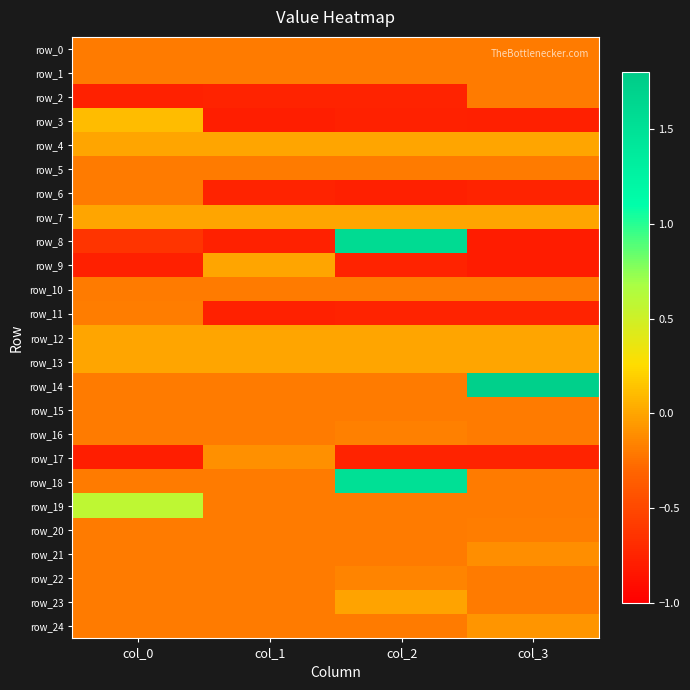

Reading left to right, extract all data points from this chart.

row_0: col_0=-0.2	col_1=-0.2	col_2=-0.2	col_3=-0.2
row_1: col_0=-0.2	col_1=-0.2	col_2=-0.2	col_3=-0.2
row_2: col_0=-0.8	col_1=-0.8	col_2=-0.8	col_3=-0.2
row_3: col_0=0.1	col_1=-0.8	col_2=-0.8	col_3=-0.8
row_4: col_0=0.0	col_1=0.0	col_2=0.0	col_3=0.0
row_5: col_0=-0.2	col_1=-0.2	col_2=-0.2	col_3=-0.2
row_6: col_0=-0.2	col_1=-0.8	col_2=-0.8	col_3=-0.8
row_7: col_0=0.0	col_1=0.0	col_2=0.0	col_3=0.0
row_8: col_0=-0.6	col_1=-0.8	col_2=1.6	col_3=-0.8
row_9: col_0=-0.8	col_1=0.0	col_2=-0.8	col_3=-0.8
row_10: col_0=-0.2	col_1=-0.2	col_2=-0.2	col_3=-0.2
row_11: col_0=-0.2	col_1=-0.8	col_2=-0.8	col_3=-0.8
row_12: col_0=0.0	col_1=0.0	col_2=0.0	col_3=0.0
row_13: col_0=0.0	col_1=0.0	col_2=0.0	col_3=0.0
row_14: col_0=-0.2	col_1=-0.2	col_2=-0.2	col_3=1.7
row_15: col_0=-0.2	col_1=-0.2	col_2=-0.2	col_3=-0.2
row_16: col_0=-0.2	col_1=-0.2	col_2=-0.2	col_3=-0.2
row_17: col_0=-0.8	col_1=-0.1	col_2=-0.8	col_3=-0.8
row_18: col_0=-0.2	col_1=-0.2	col_2=1.5	col_3=-0.2
row_19: col_0=0.6	col_1=-0.2	col_2=-0.2	col_3=-0.2
row_20: col_0=-0.2	col_1=-0.2	col_2=-0.2	col_3=-0.2
row_21: col_0=-0.2	col_1=-0.2	col_2=-0.2	col_3=-0.1
row_22: col_0=-0.2	col_1=-0.2	col_2=-0.2	col_3=-0.2
row_23: col_0=-0.2	col_1=-0.2	col_2=-0.0	col_3=-0.2
row_24: col_0=-0.2	col_1=-0.2	col_2=-0.2	col_3=-0.1